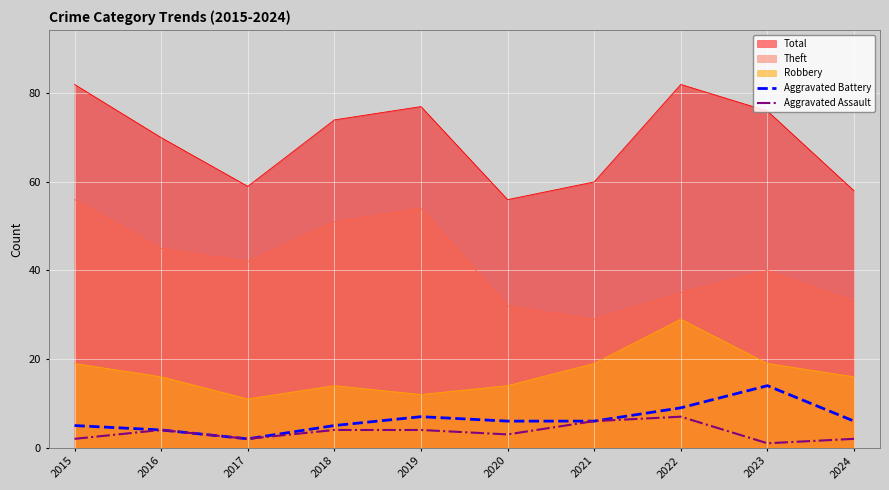

What is the smallest value displayed?

1